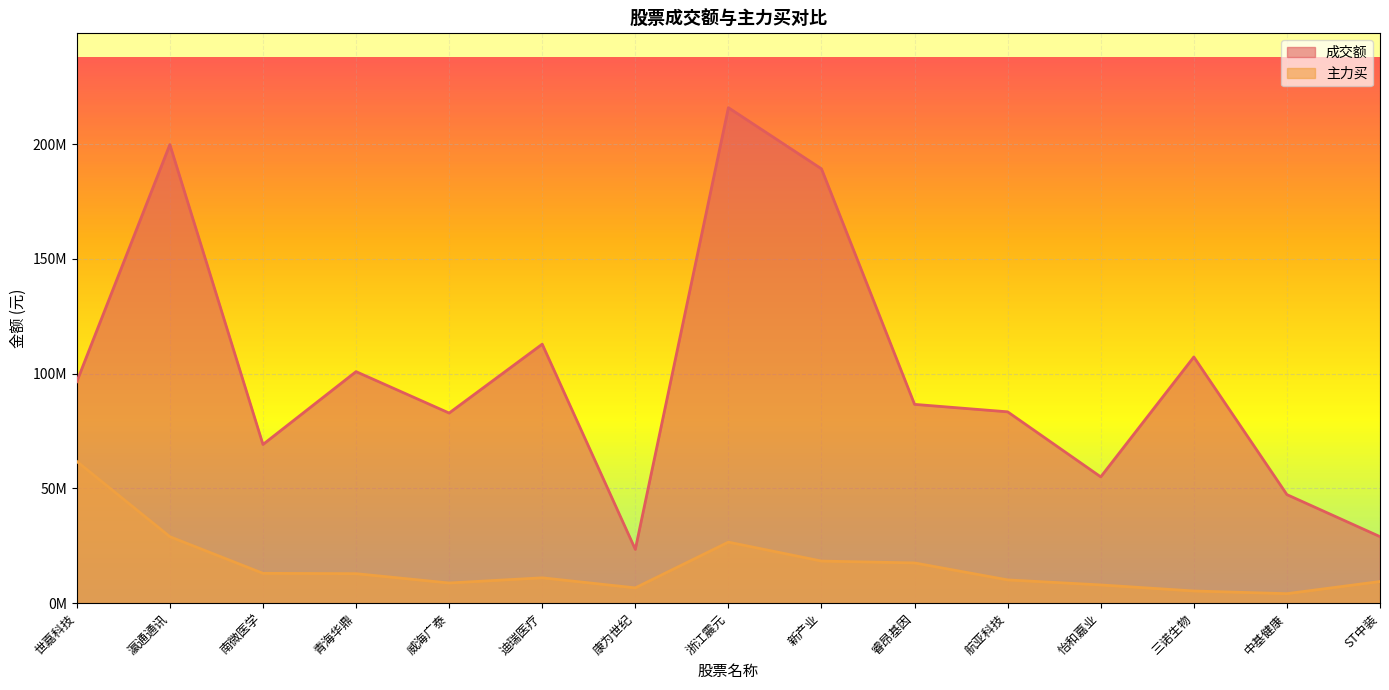

Which label corresponds to the largest value in the chart?

浙江震元